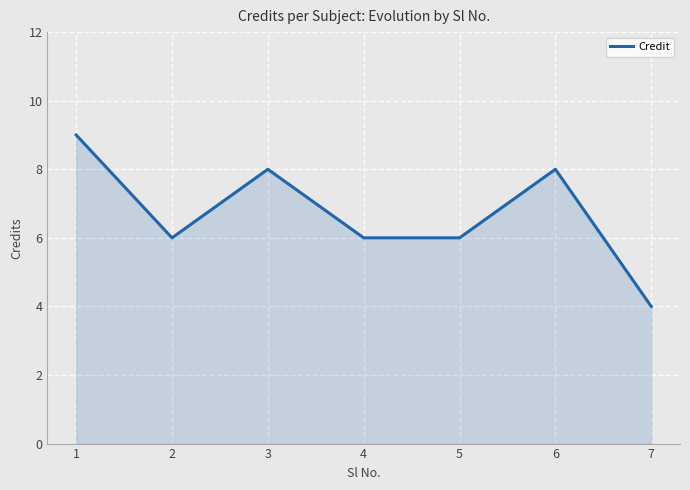

Where is the first local maximum?

3